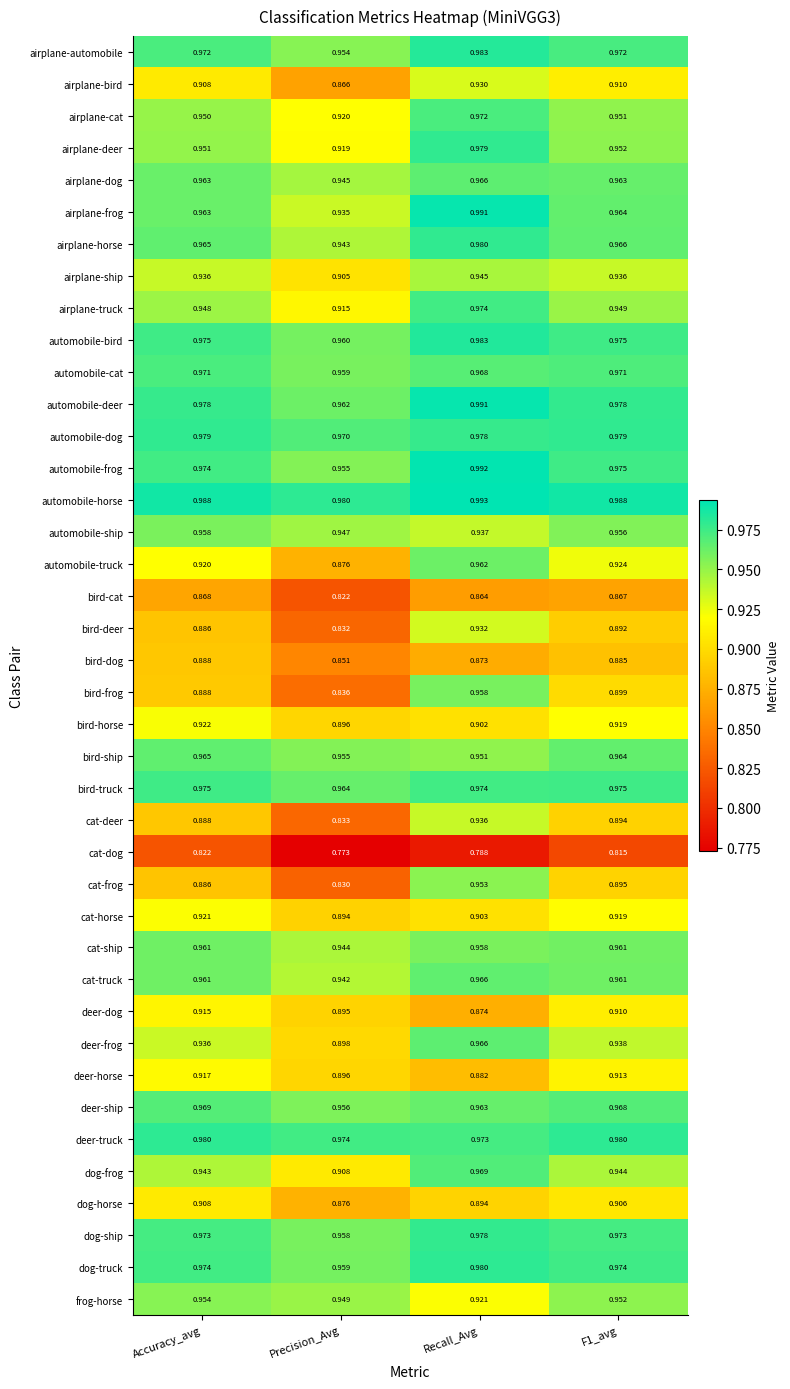

Which series has the largest range (max minus min)?

cat-frog